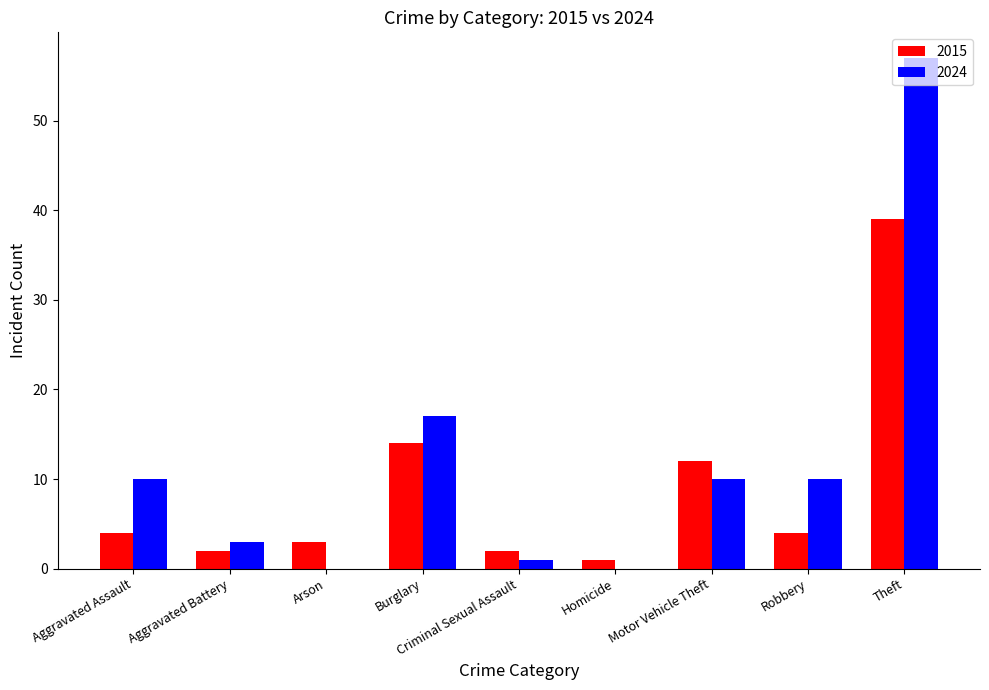

Reading left to right, what are all the values shown in this chart?

2015: 4	2	3	14	2	1	12	4	39
2024: 10	3	0	17	1	0	10	10	57